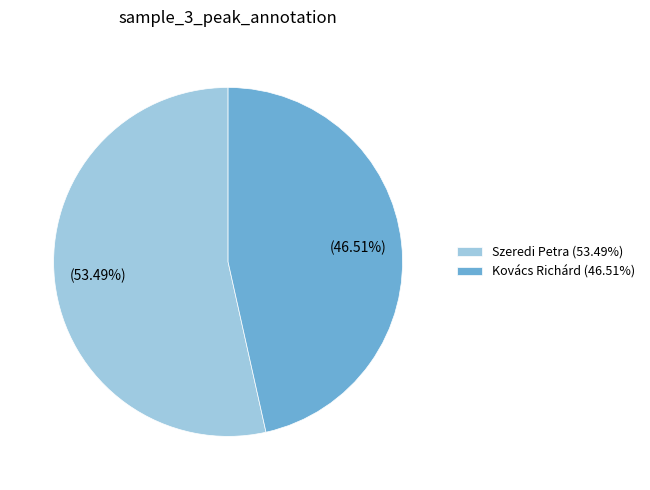

The Szeredi Petra slice represents 47% of the pie. True or false?

False